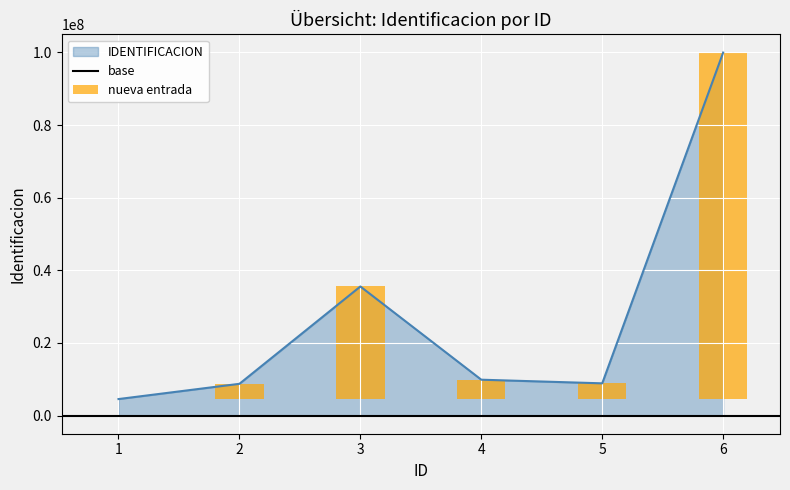

Does the chart contain any negative values?

No